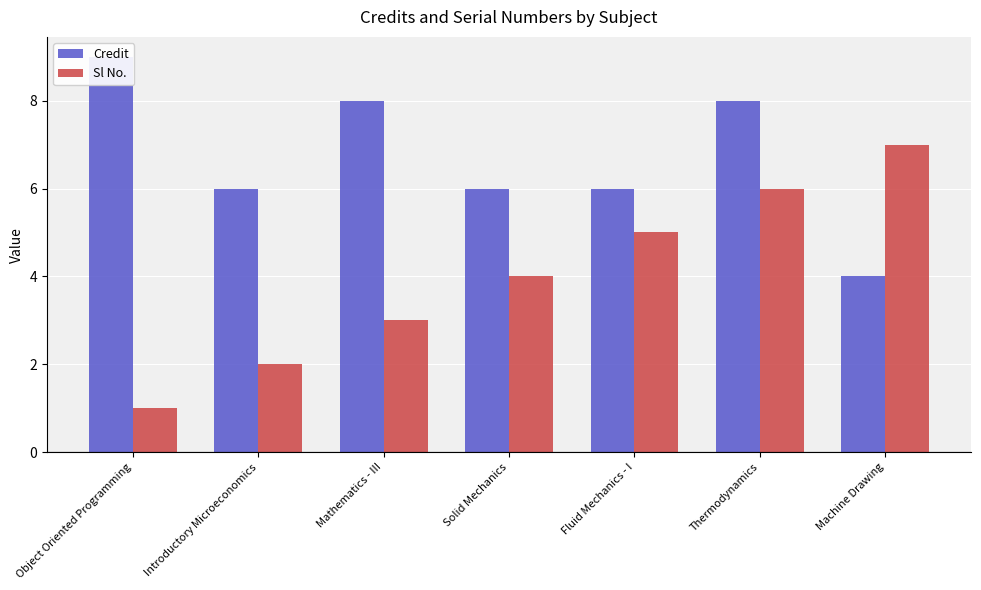

Rank the categories by Sl No. value from highest to lowest.

Machine Drawing, Thermodynamics, Fluid Mechanics - I, Solid Mechanics, Mathematics - III, Introductory Microeconomics, Object Oriented Programming